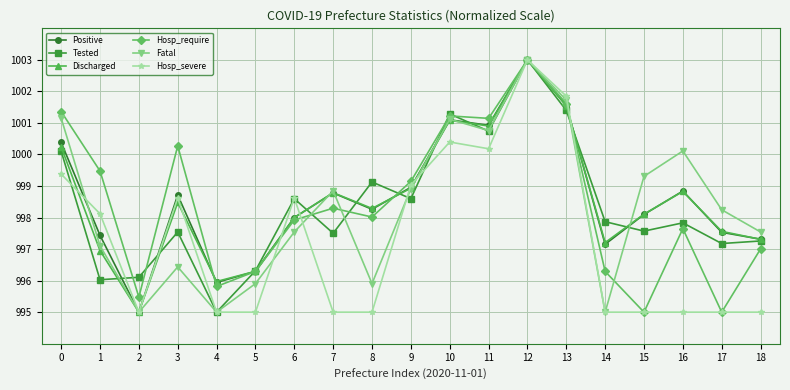

Between 3 and 11, which series saw the biggest shift?

Fatal